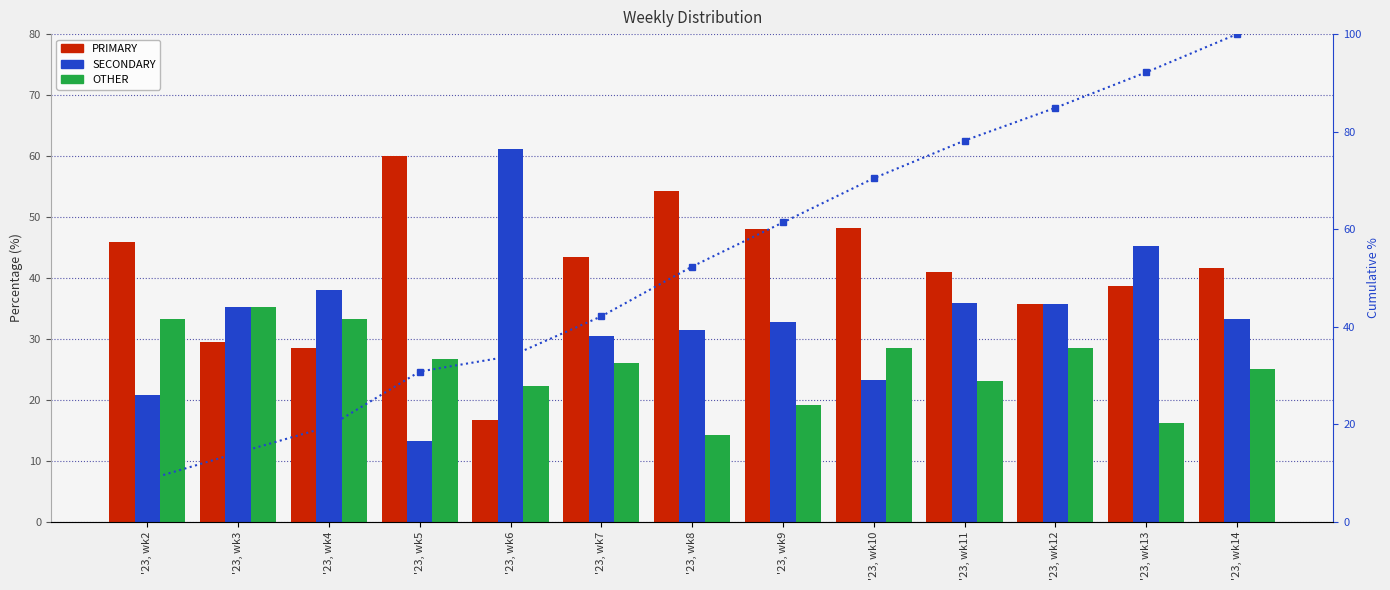

Reading left to right, list all the values displayed in this chart.

PRIMARY: 45.8	29.4	28.6	60.0	16.7	43.5	54.3	48.1	48.2	41.0	35.7	38.7	41.7
SECONDARY: 20.8	35.3	38.1	13.3	61.1	30.4	31.4	32.7	23.2	35.9	35.7	45.2	33.3
OTHER: 33.3	35.3	33.3	26.7	22.2	26.1	14.3	19.2	28.6	23.1	28.6	16.1	25.0
Cumulative PRIMARY %: 8.6	14.2	19.5	30.8	33.9	42.1	52.3	61.4	70.4	78.2	84.9	92.2	100.0